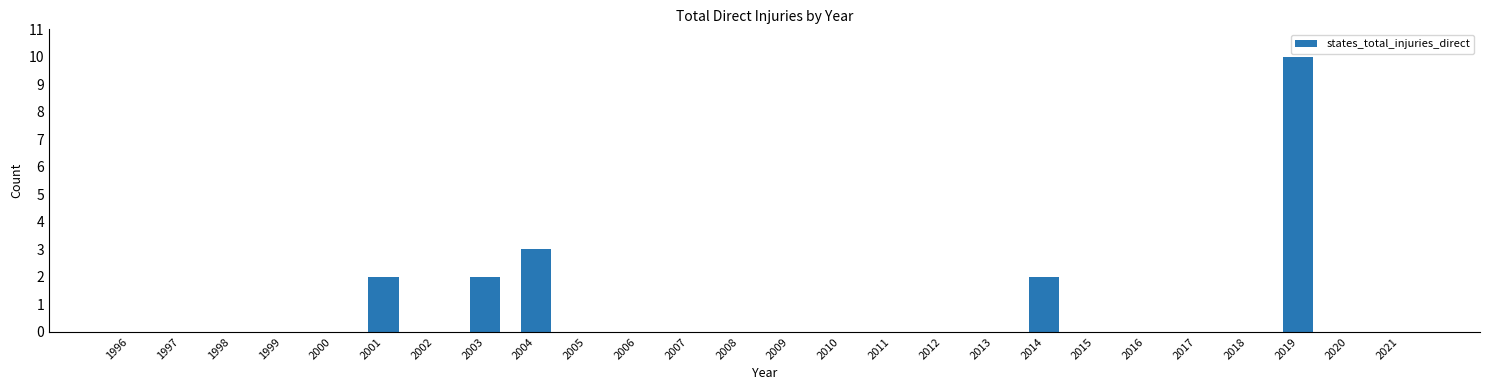

The value at 2010 is 0. True or false?

True